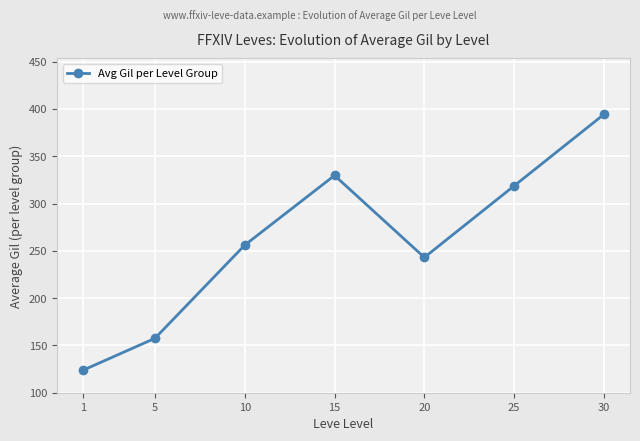

What is the sum of all values?

1822.9